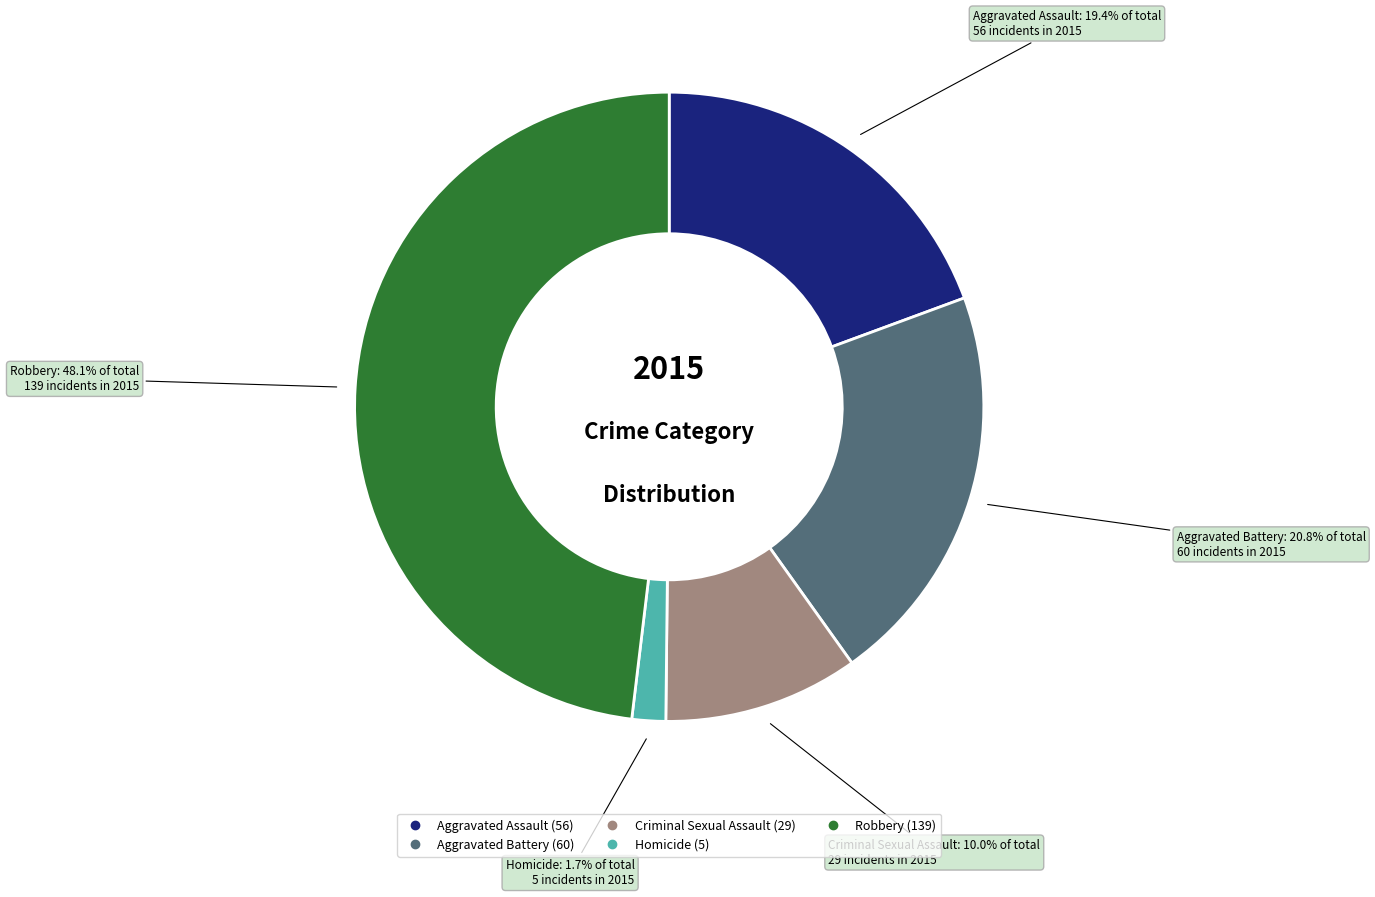

Rank the categories by value from lowest to highest.

Homicide, Criminal Sexual Assault, Aggravated Assault, Aggravated Battery, Robbery